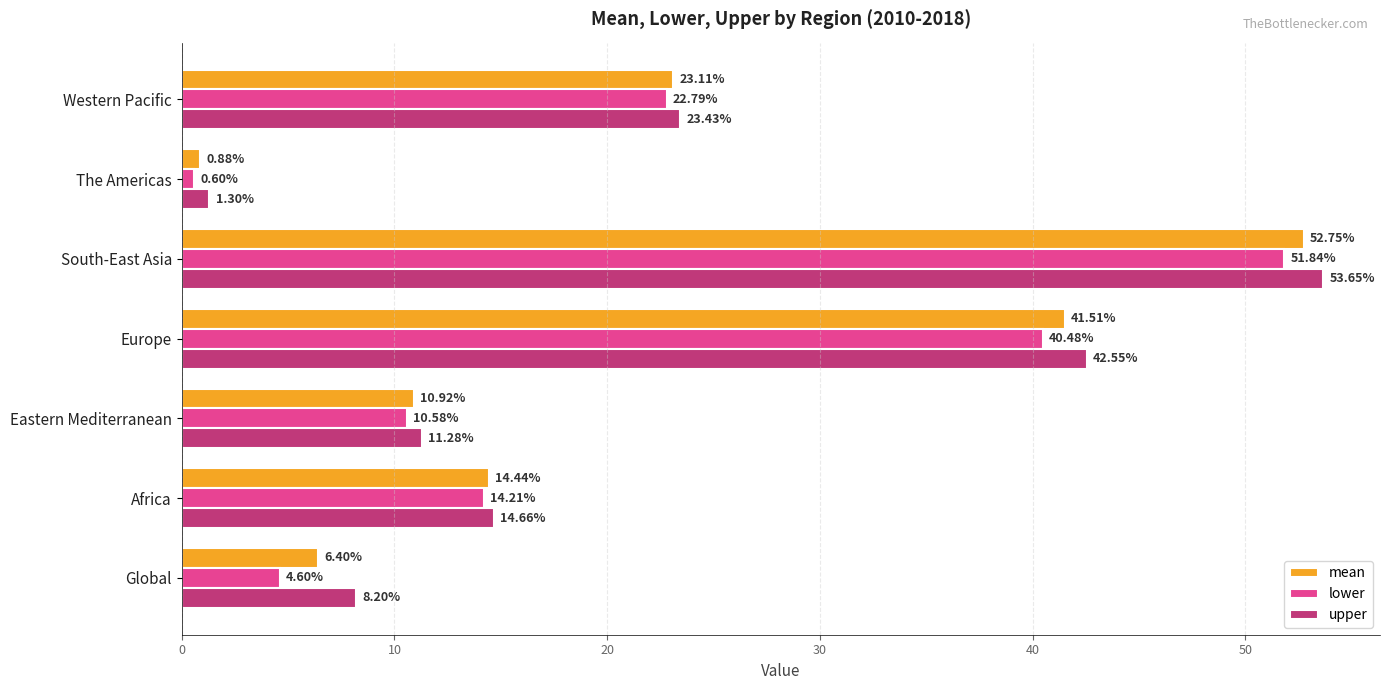

List the series in order of their overall mean, lowest first.

lower, mean, upper